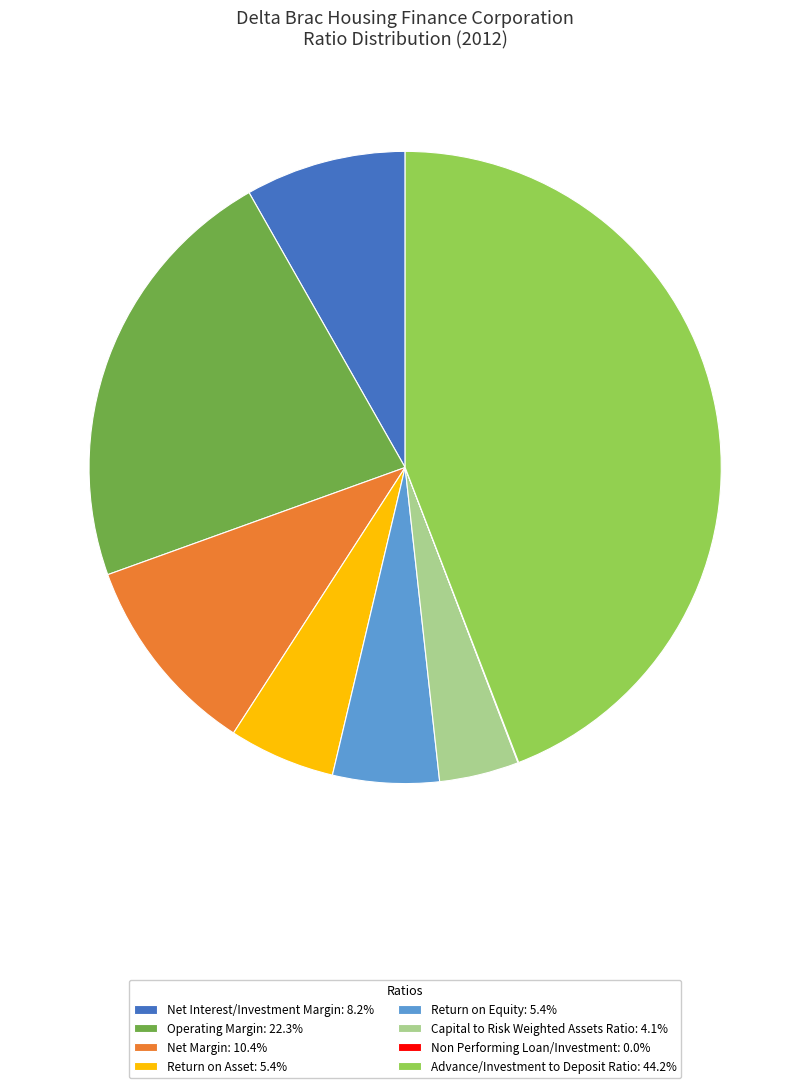

Does Return on Asset: 5.4% account for over 50% of the chart?

No